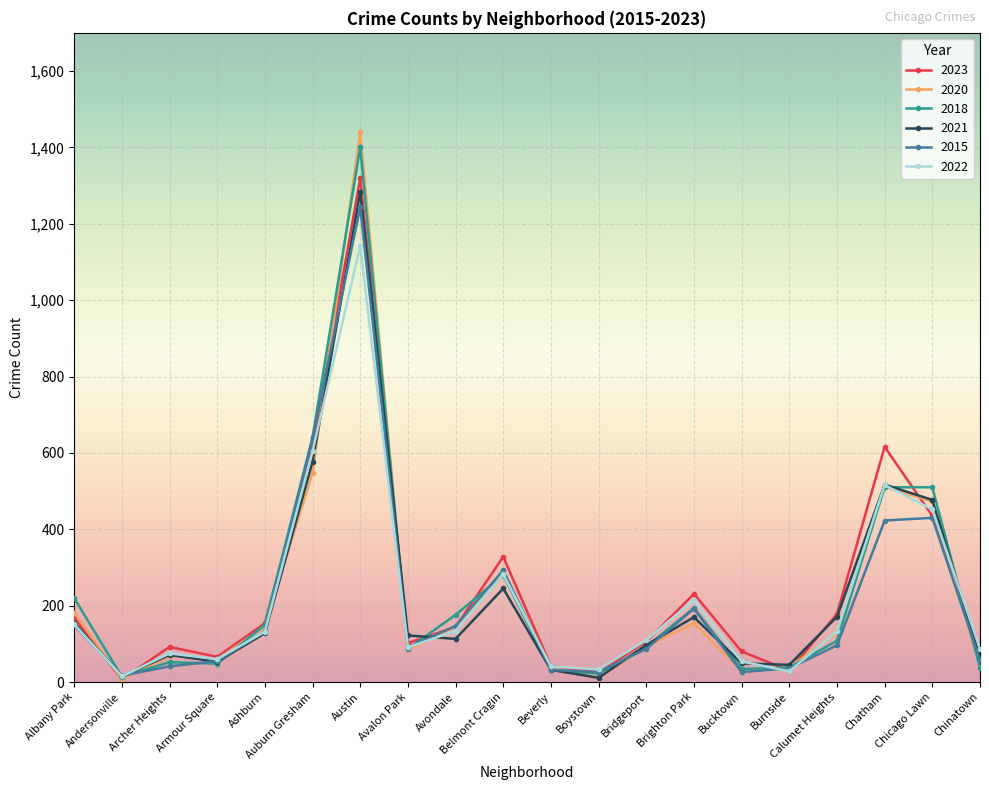

True or false: 2021 has more than 1 points higher than both neighbors.

True